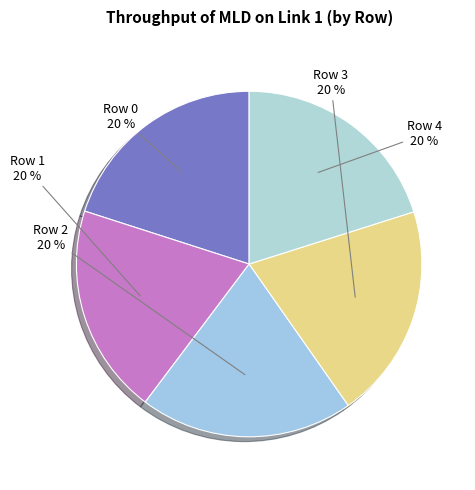

To the nearest percent, what is the average slice percentage?

20%